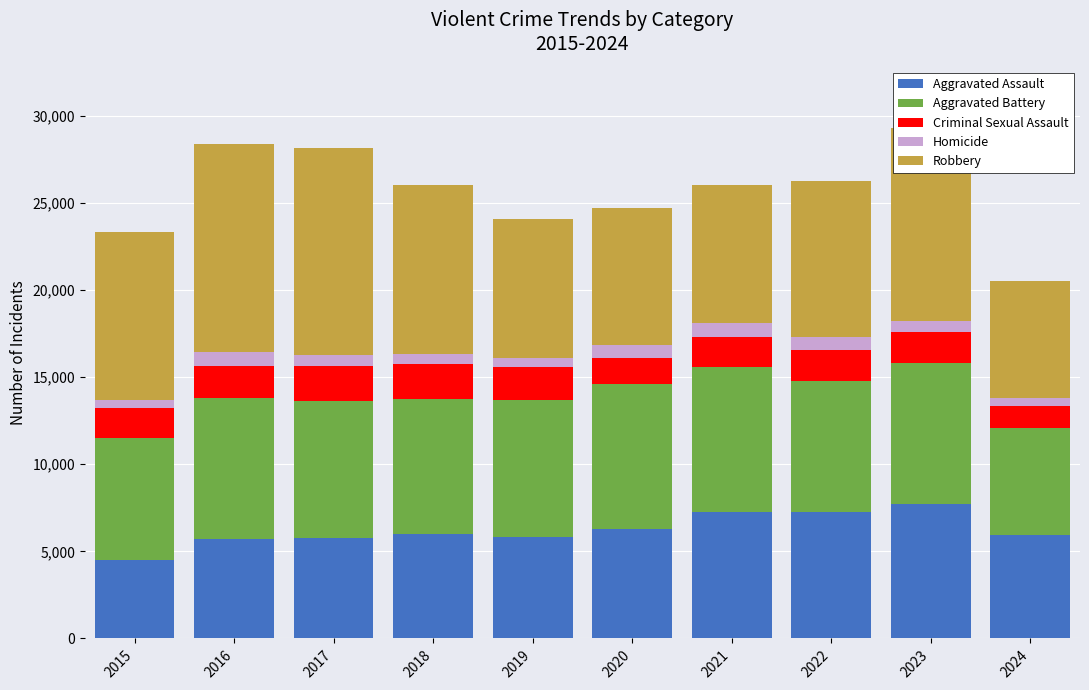

What is the maximum value for Aggravated Assault?

7710